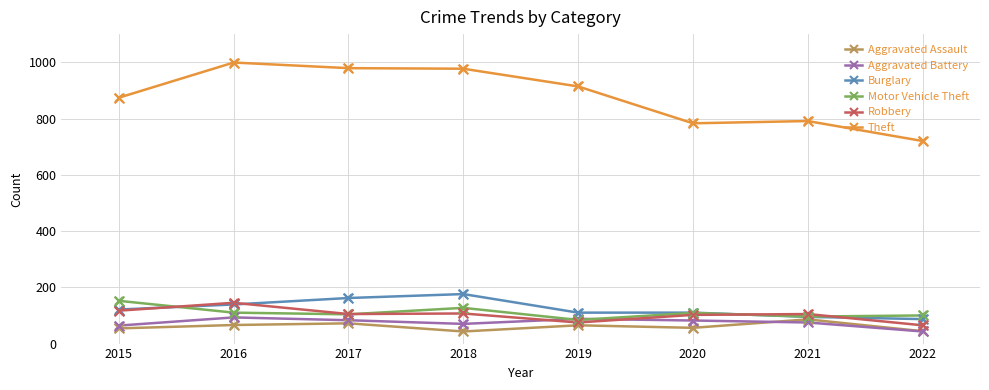

Is the value of Aggravated Assault at 2015 greater than the value of Aggravated Battery at 2021?

No